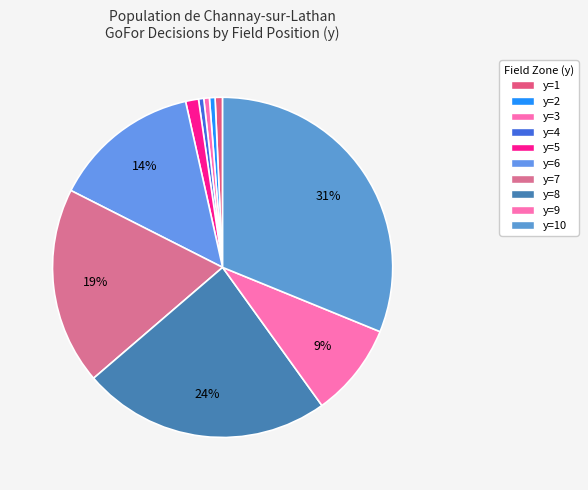

What is the smallest slice in the pie chart?

y=4